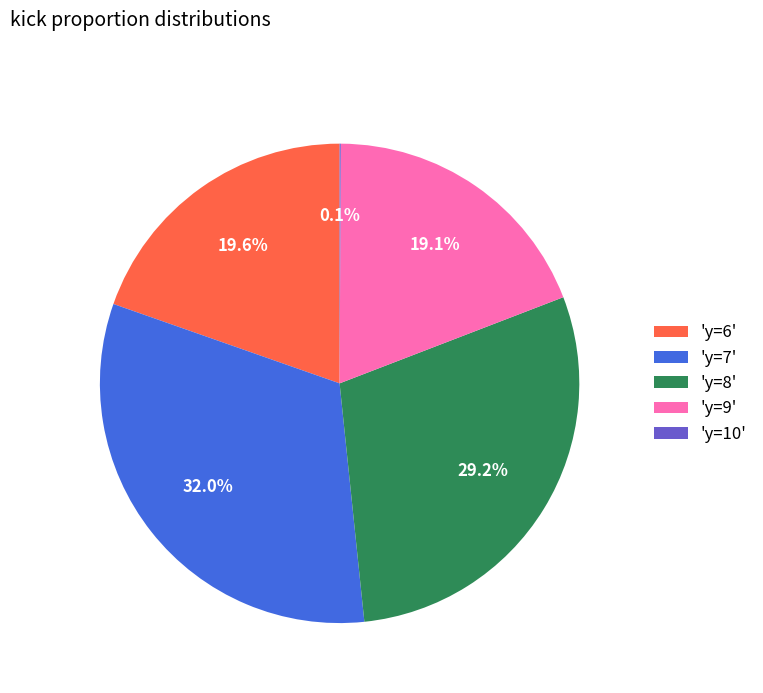

Approximately how many times larger is the value at 'y=7' compared to 'y=6'?

1.6